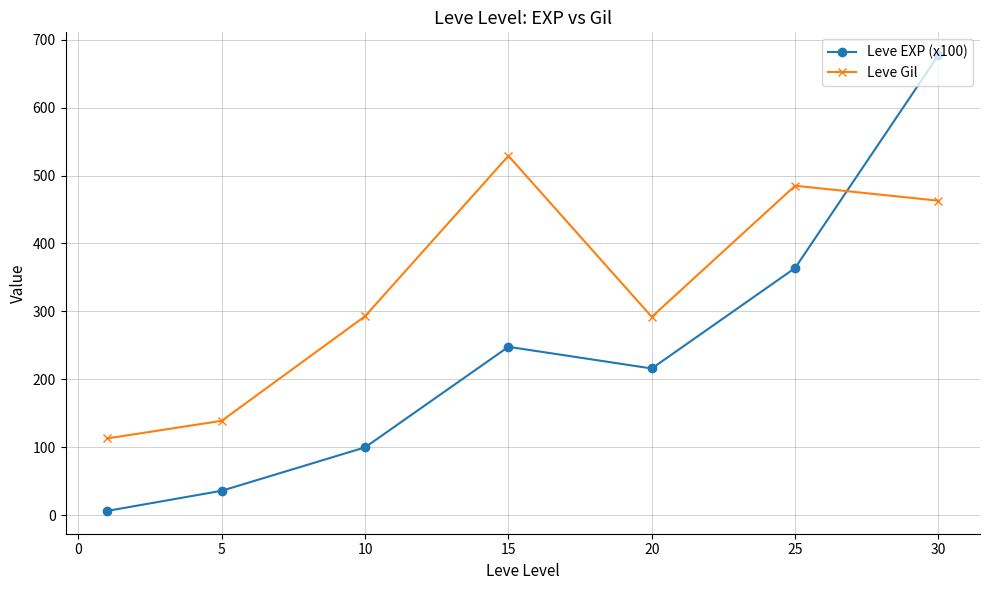

True or false: Leve Gil and Leve EXP (x100) intersect in this chart.

True